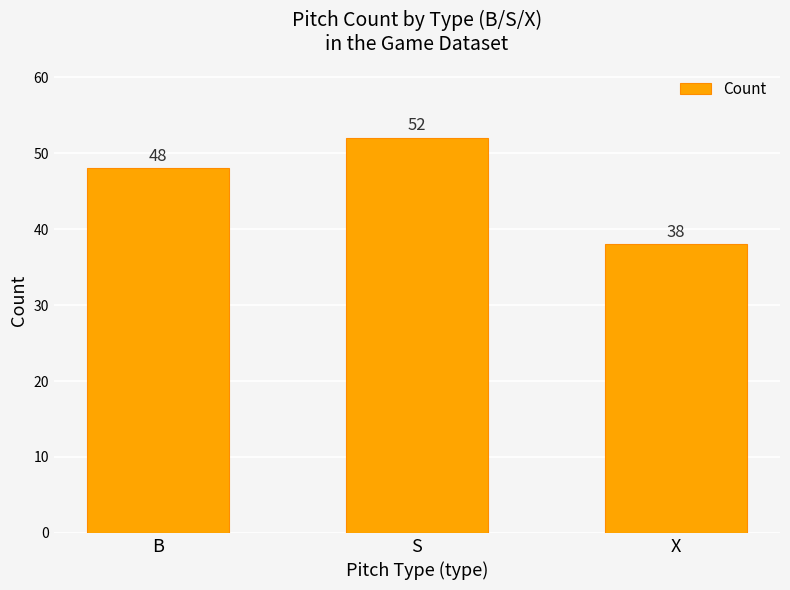

How many categories are shown in the chart?

3